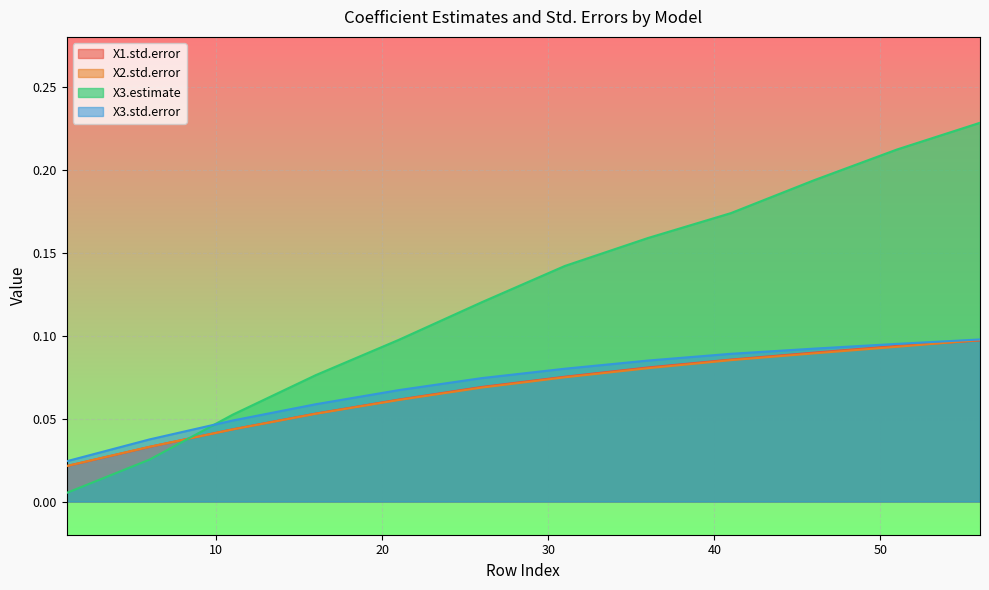

What is the difference between the maximum and minimum values in the X3.std.error series?

0.1